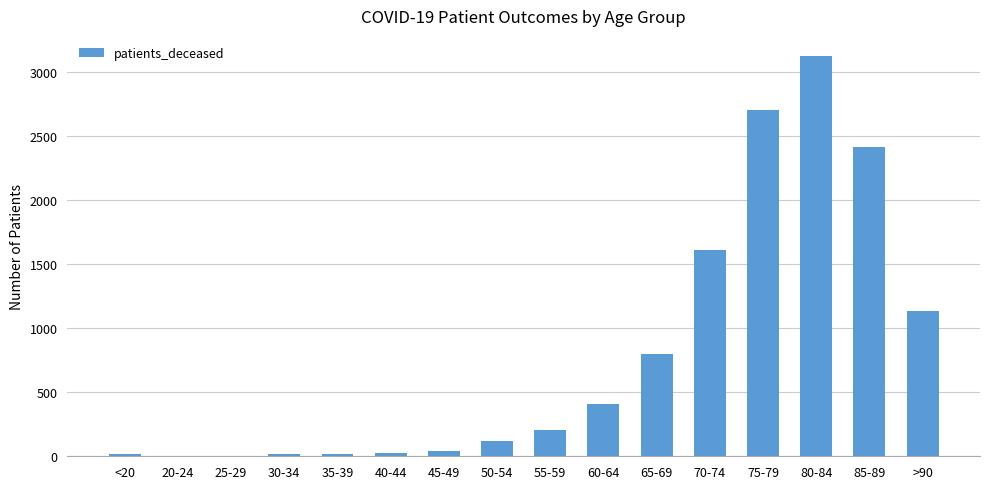

What is the change in value from 55-59 to 70-74?

+1401